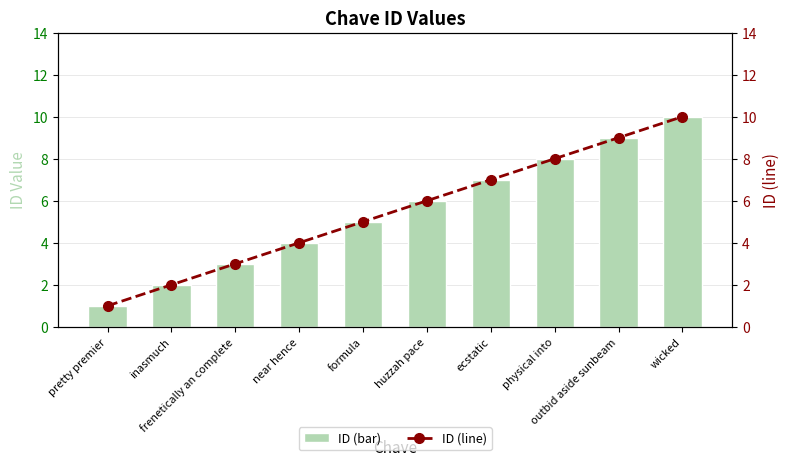

Rank the categories by ID (line) value from lowest to highest.

pretty premier, inasmuch, frenetically an complete, near hence, formula, huzzah pace, ecstatic, physical into, outbid aside sunbeam, wicked